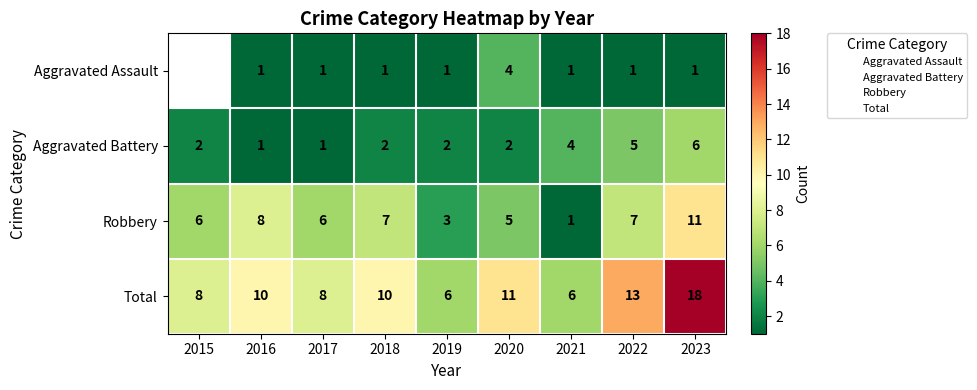

Which series has the widest spread of values?

Total